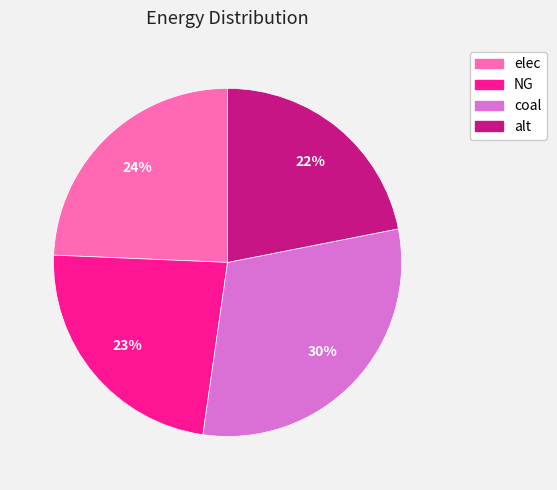

Which has a higher value, elec or NG?

elec